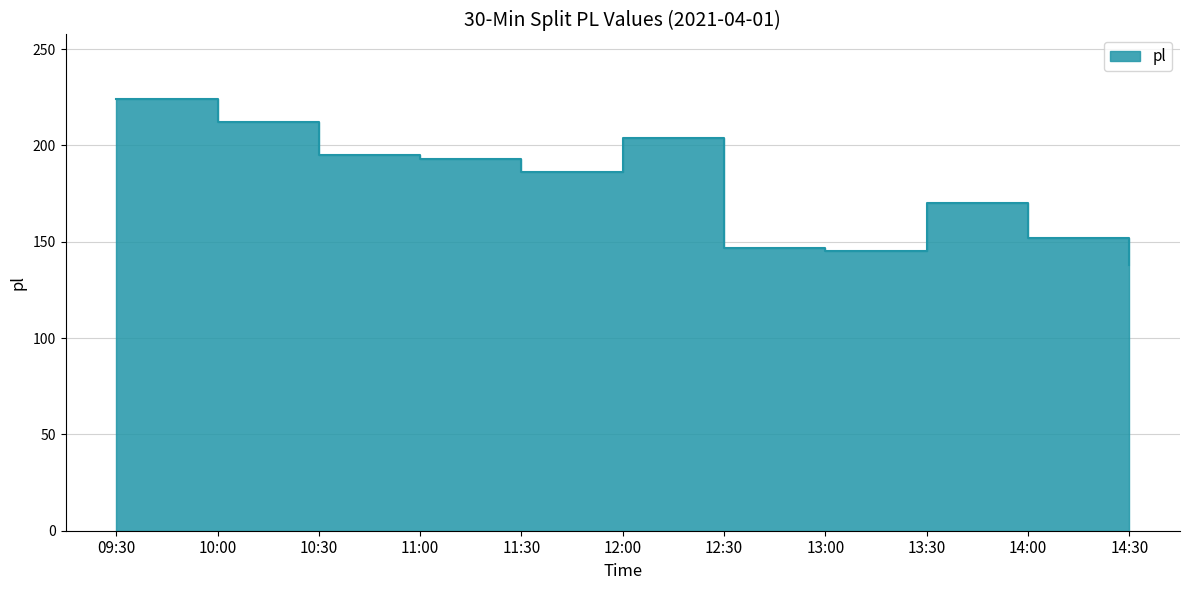

True or false: the data shows 74 at 12:30.

False